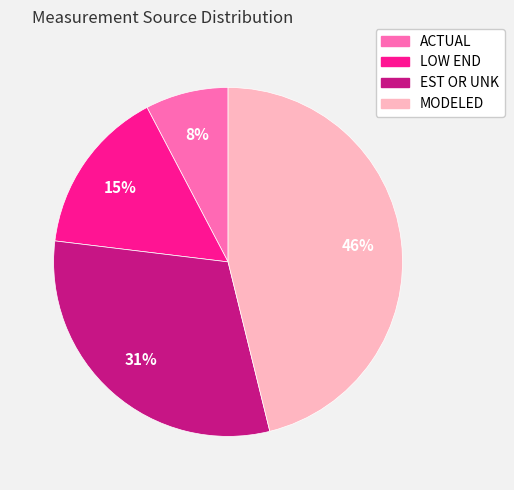

Rank the categories by value from lowest to highest.

ACTUAL, LOW END, EST OR UNK, MODELED